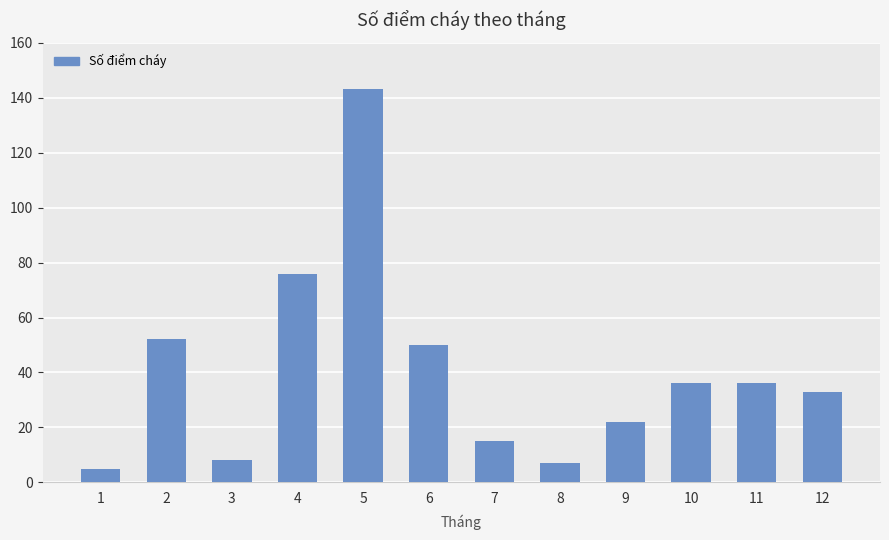

What is the sum of all values?

483